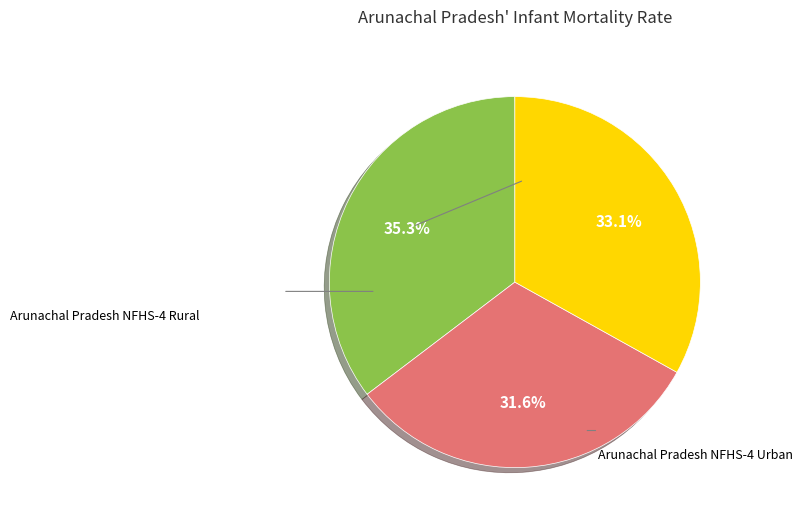

Is there any slice that represents more than half of the pie?

No